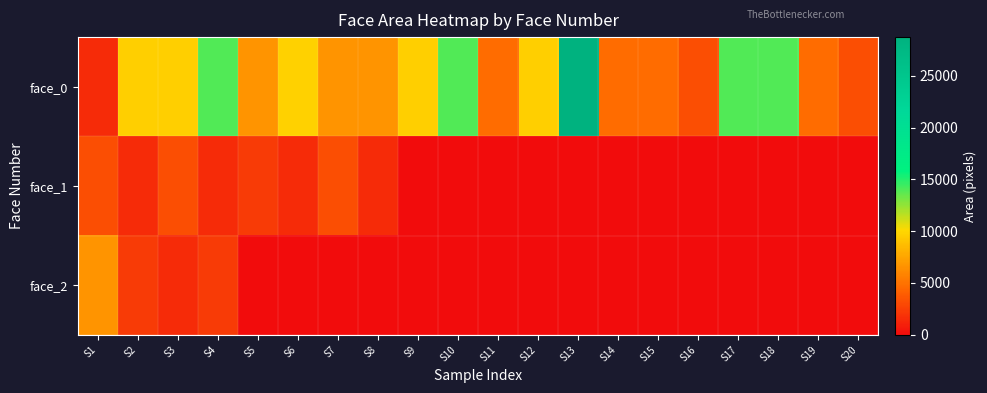

What is the total value across all series at S19?

4624